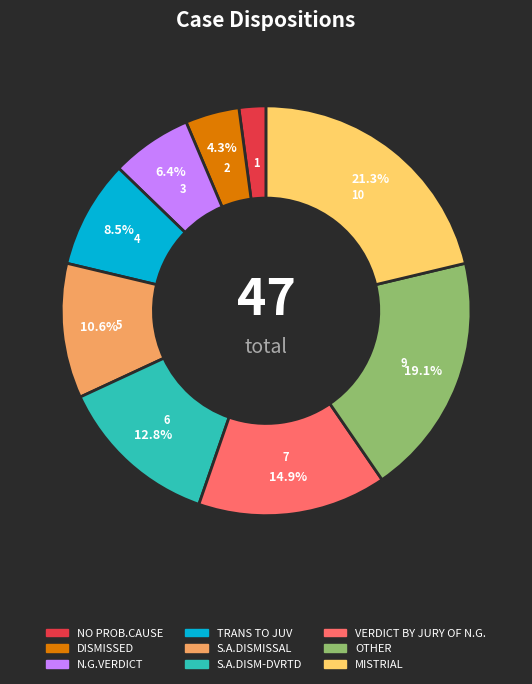

Is it true that TRANS TO JUV is 1% of the pie?

False